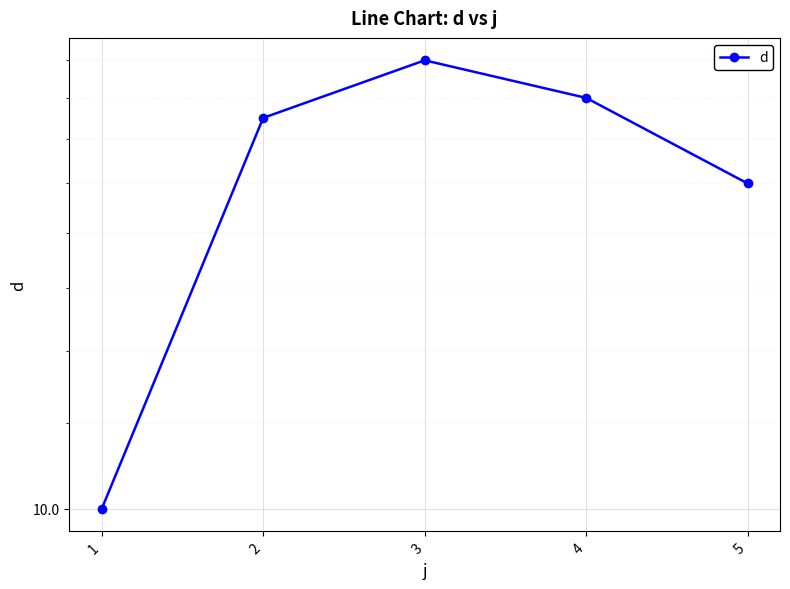

Does the chart display data point markers on the line(s)?

Yes